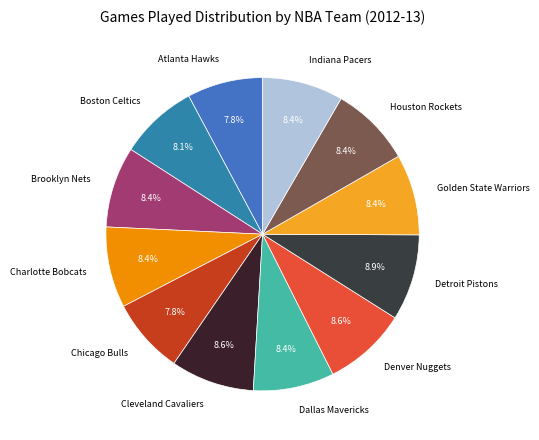

What percentage is the Dallas Mavericks slice, to the nearest percent?

8%